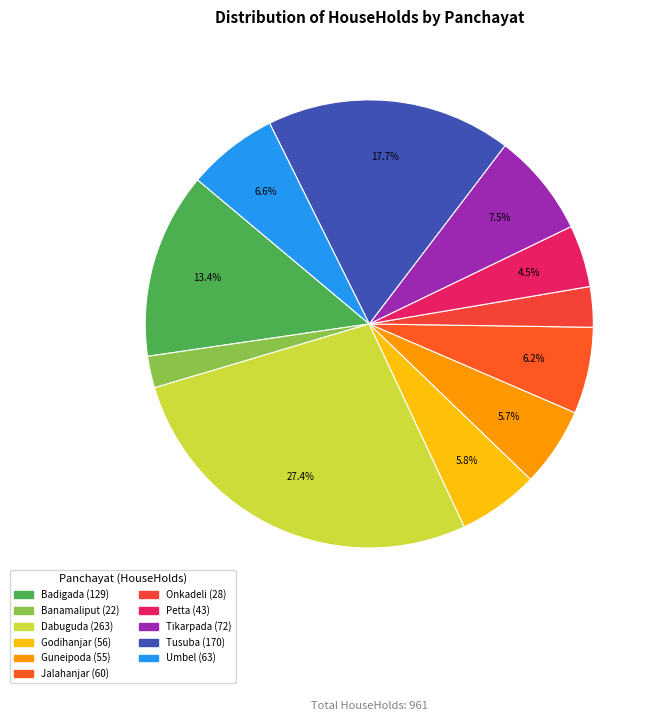

To the nearest percent, what is the average slice percentage?

9%